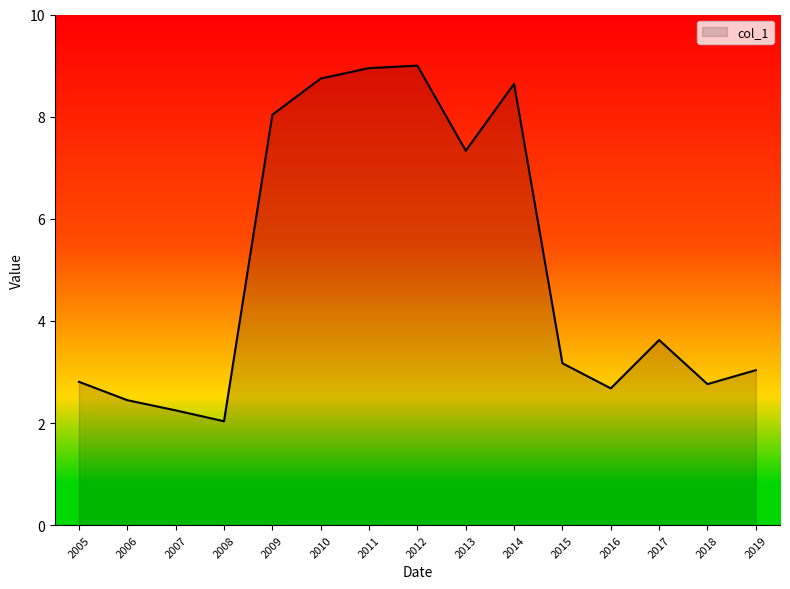

Where is the data nearest to the value 5?

2017